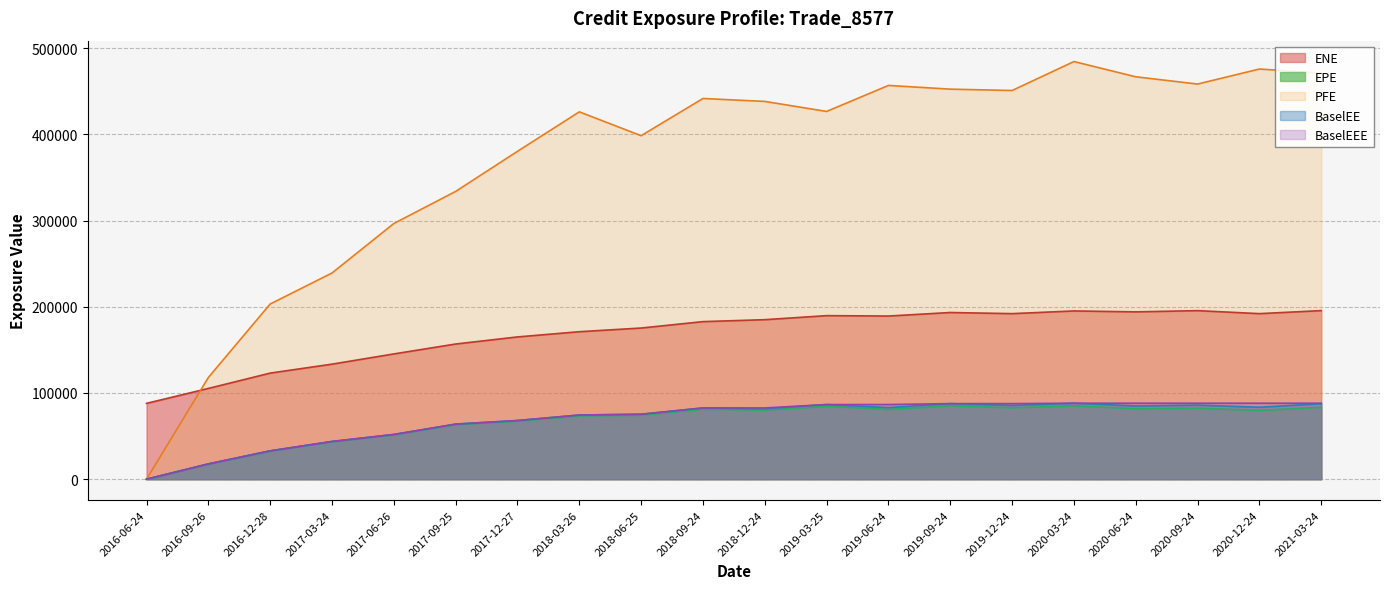

The BaselEE series shows 33574.1 at 2019-12-24. True or false?

False